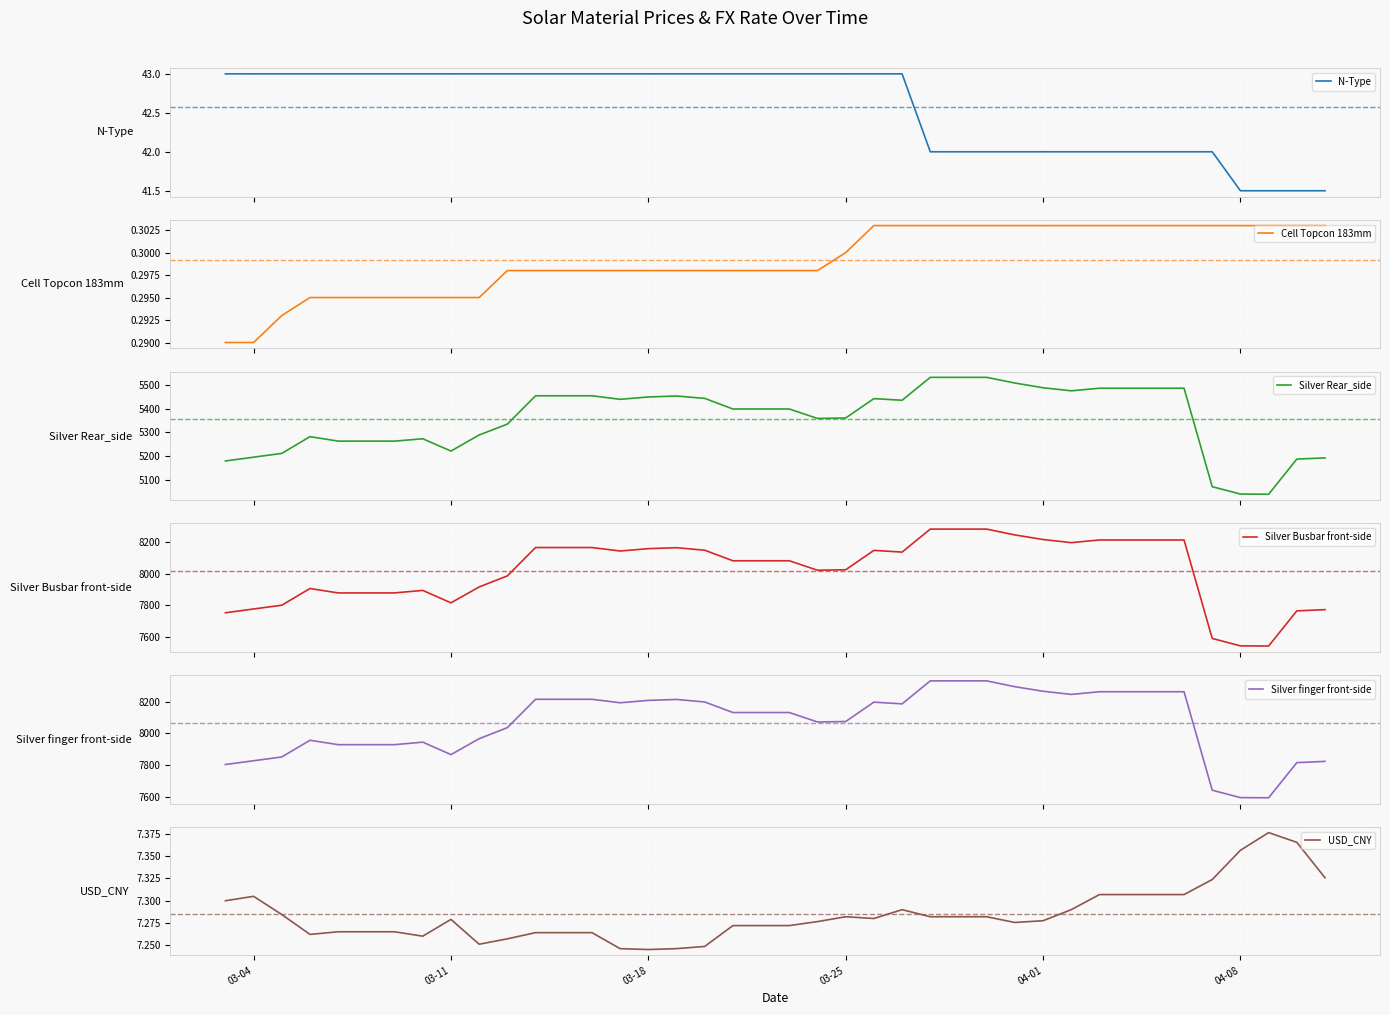

Which series has the largest range (max minus min)?

Silver Busbar front-side